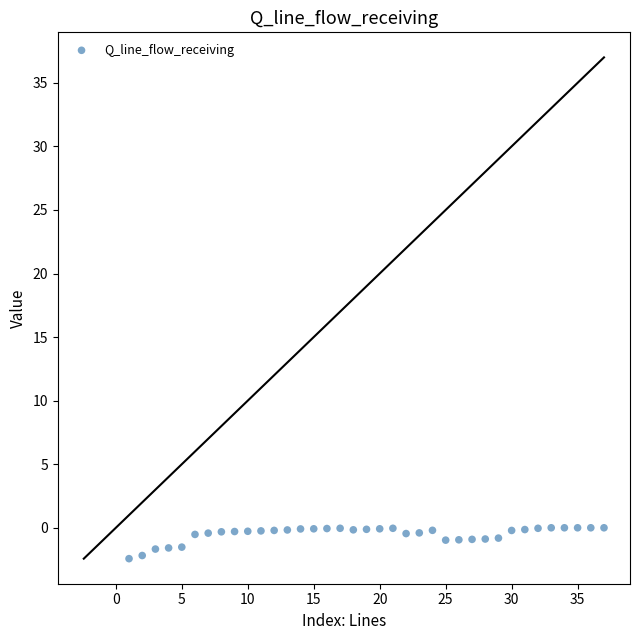

What is the range of X values (max minus min)?

36.0